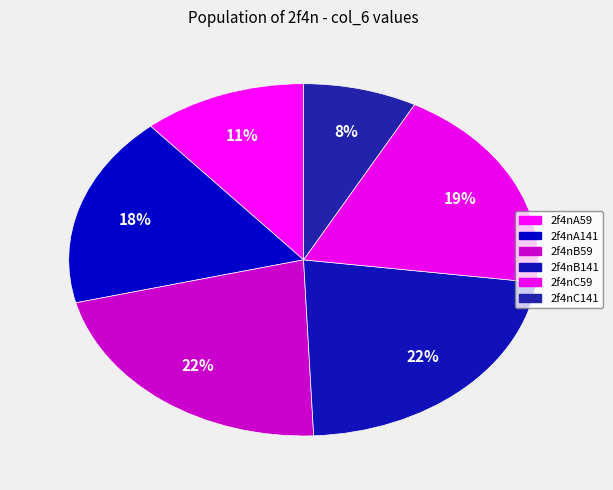

How many slices are in this pie chart?

6